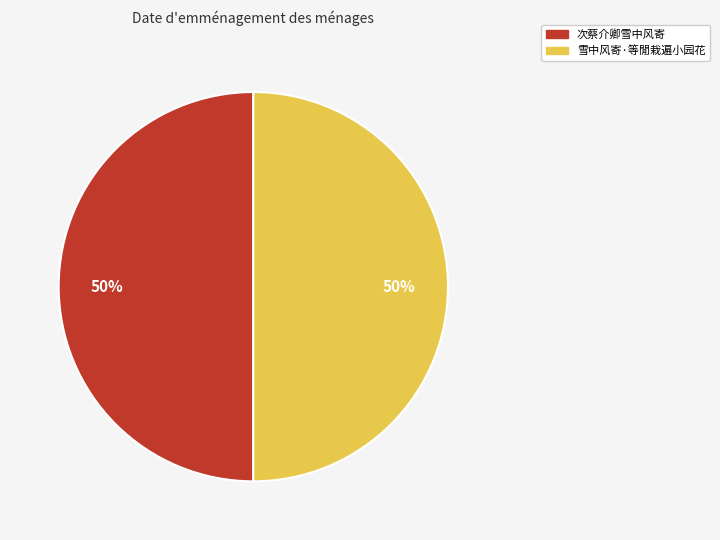

How many segments does this pie chart have?

2